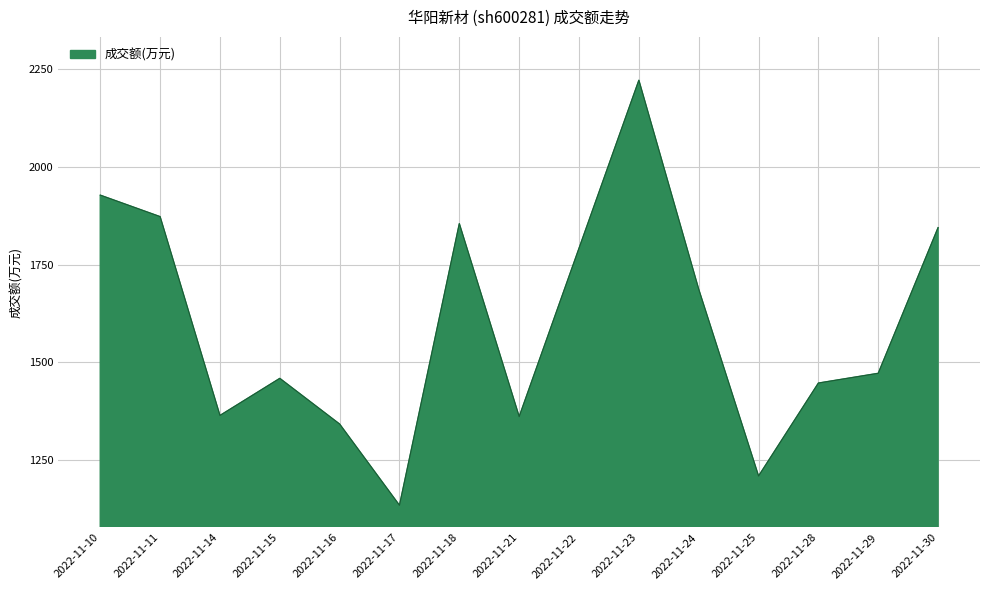

Is it true that the value at 2022-11-10 is 1928?

True